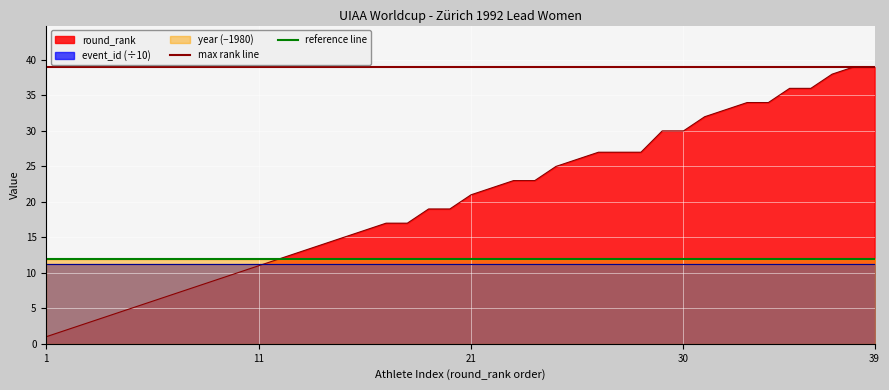

True or false: reference line has a value of 12 at 1.

True